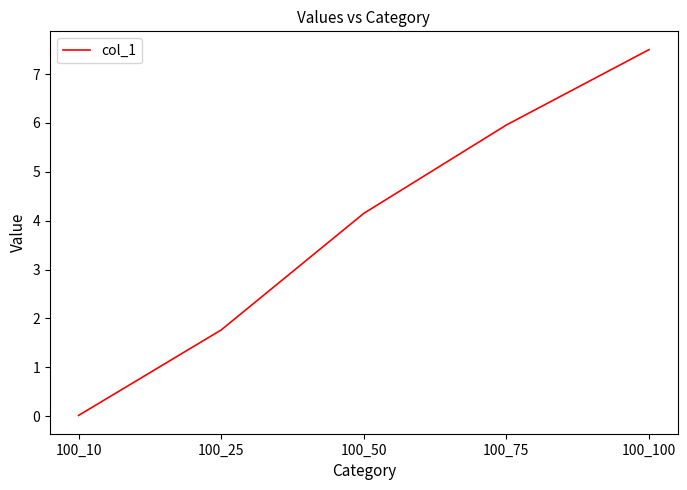

Which label corresponds to the largest value in the chart?

100_100